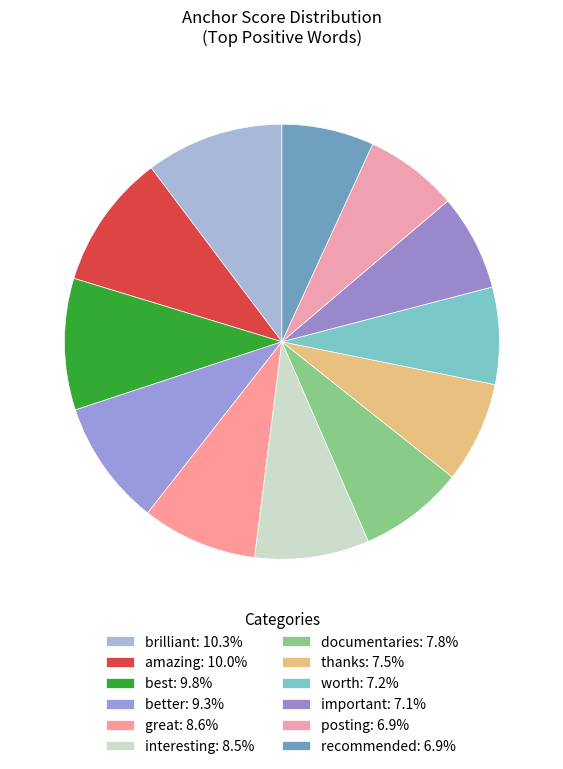

What is the total percentage of documentaries and recommended?

14.7%